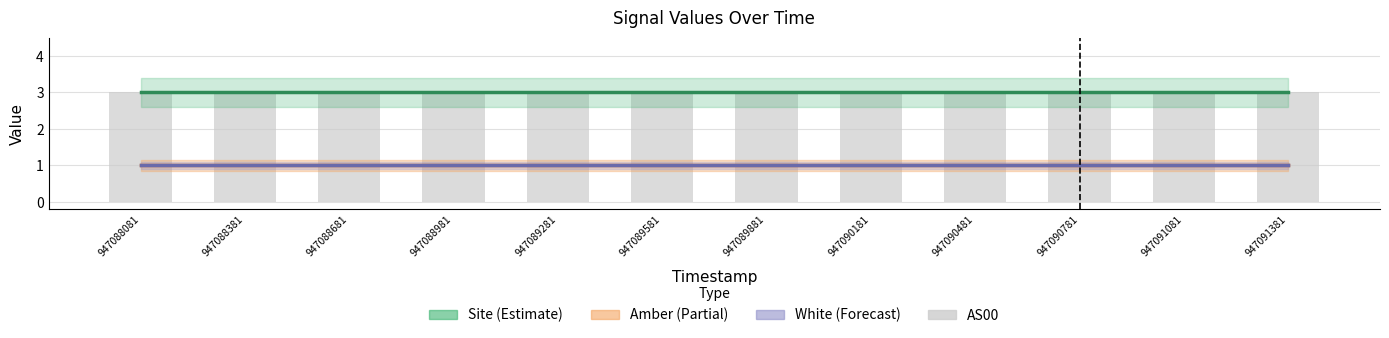

What is the value of the Amber bar at the 7th from the left?

1